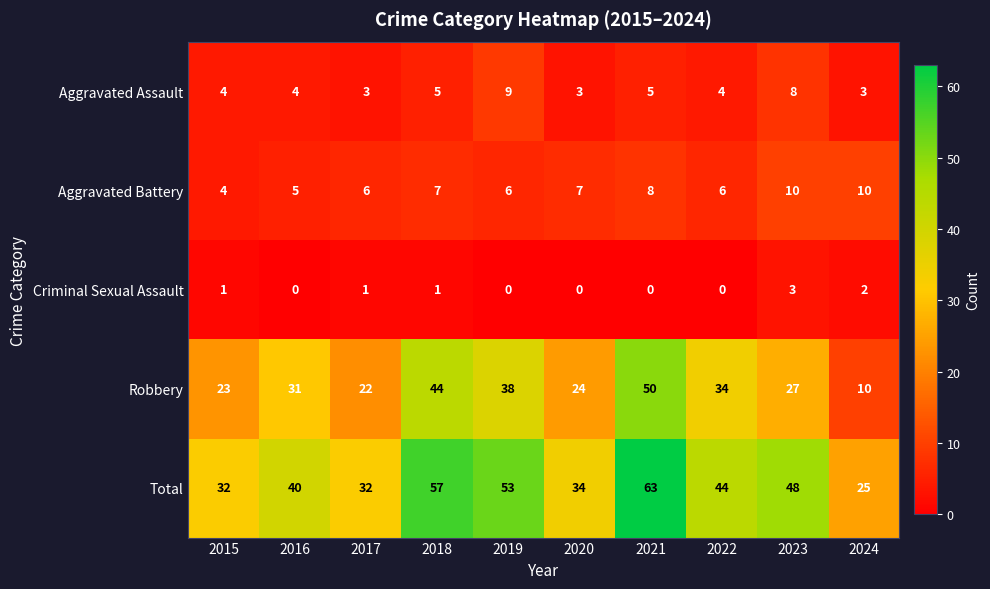

What is the difference between the maximum and second lowest values in the Aggravated Assault series?

6